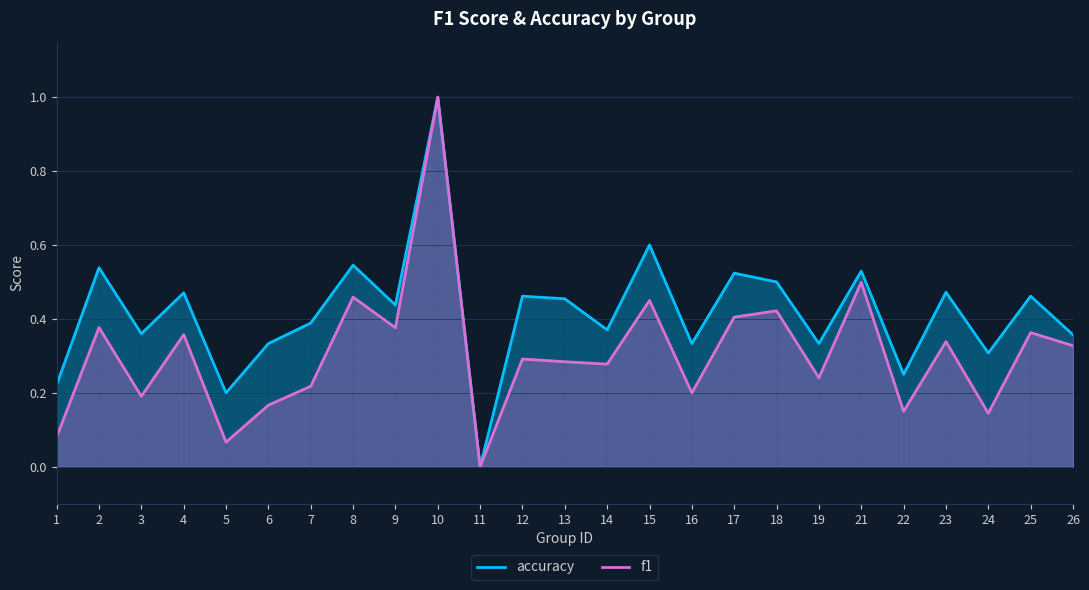

True or false: accuracy has a value of 0.1 at 5.

False